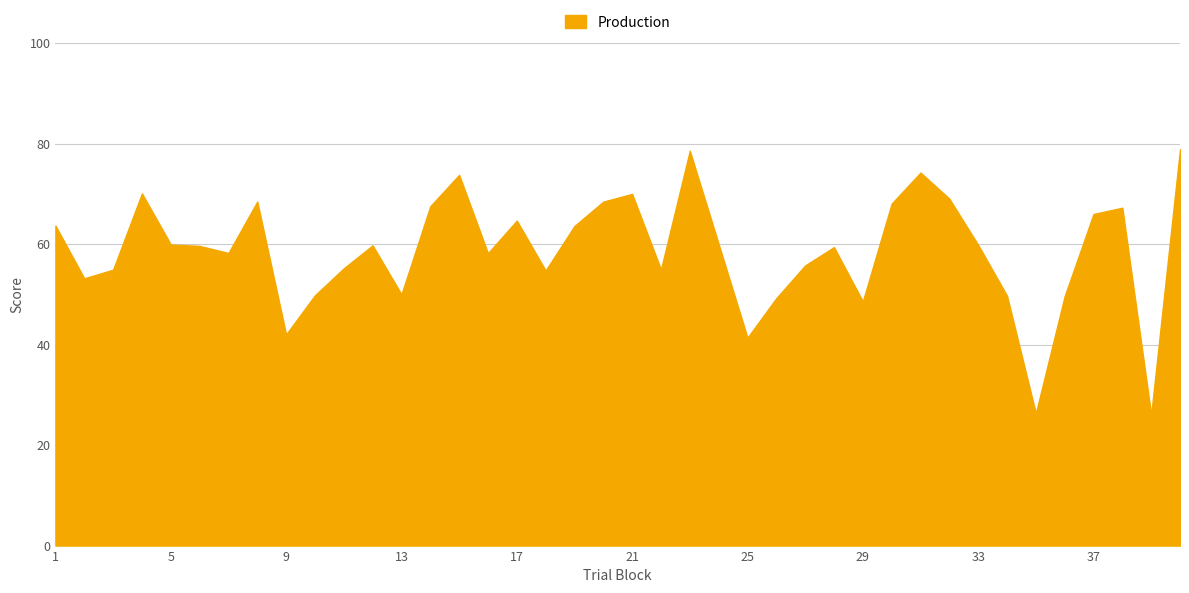

What is the smallest value displayed?

26.0